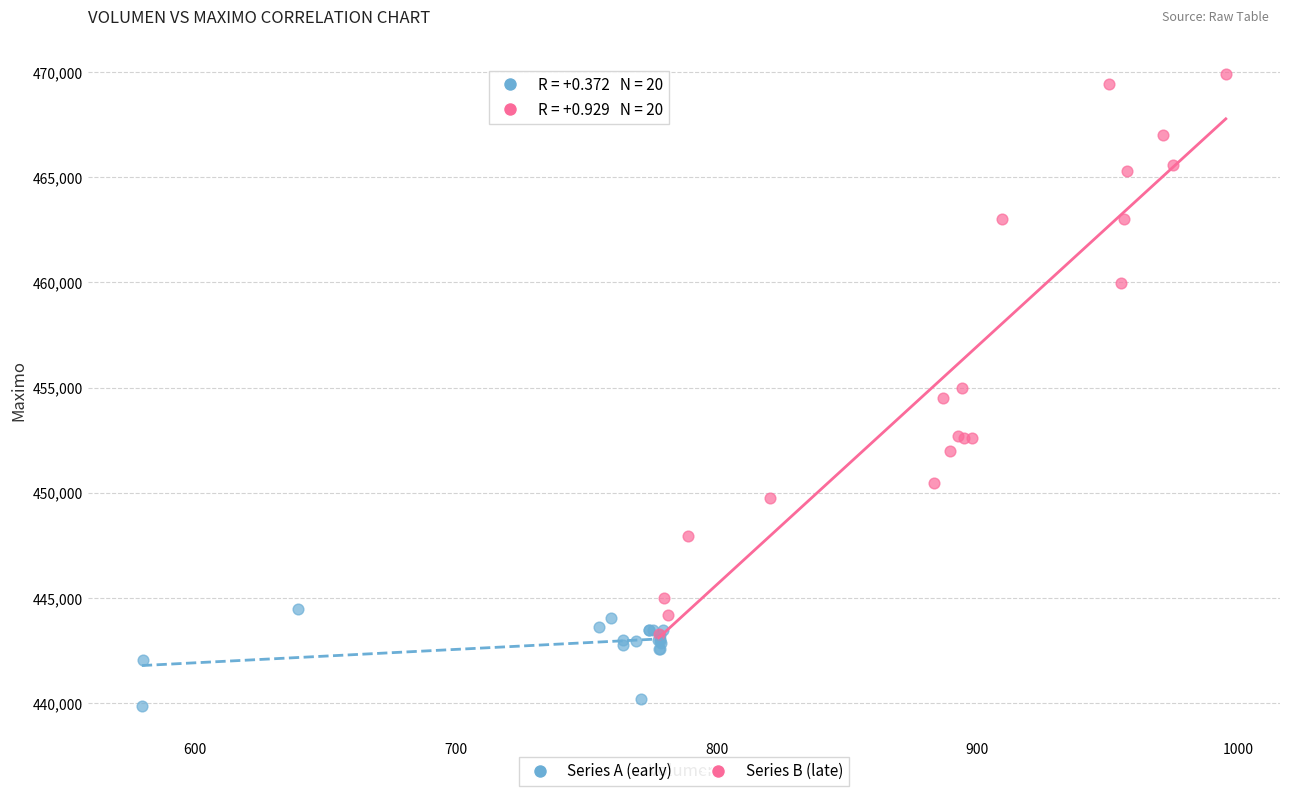

Which series contains the lowest Y value?

Series A (early)